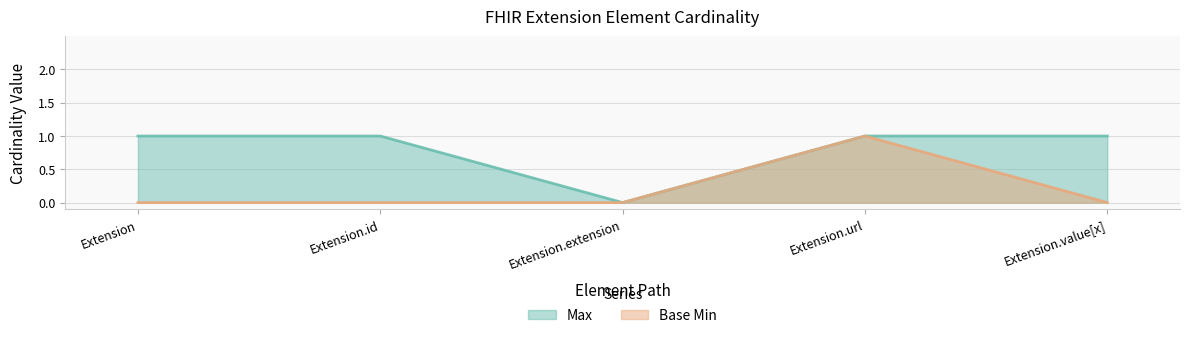

What is the label of the 3rd point from the left?

Extension.extension